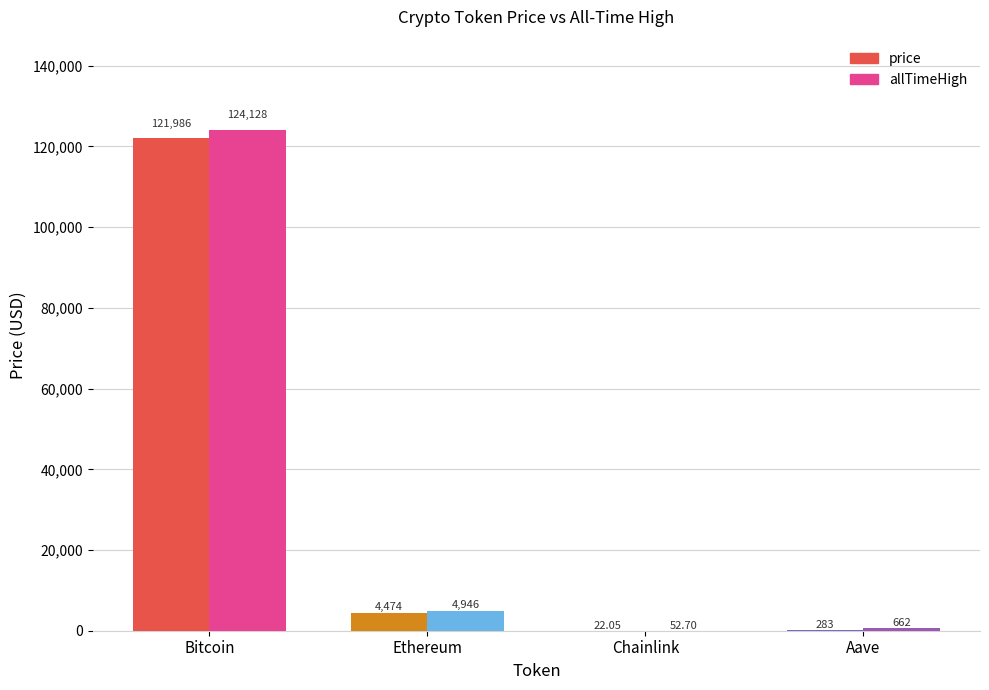

Which category has the highest value in the allTimeHigh series?

Bitcoin